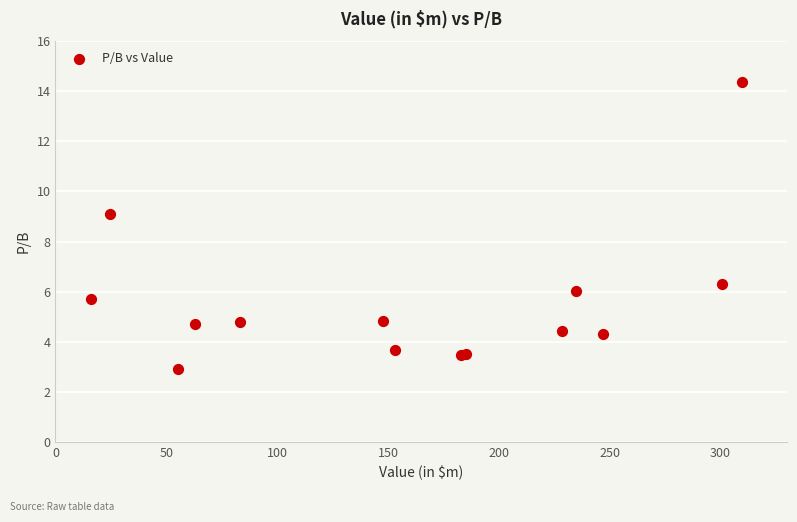

What Y value in the scatter plot is closest to 8?

9.1